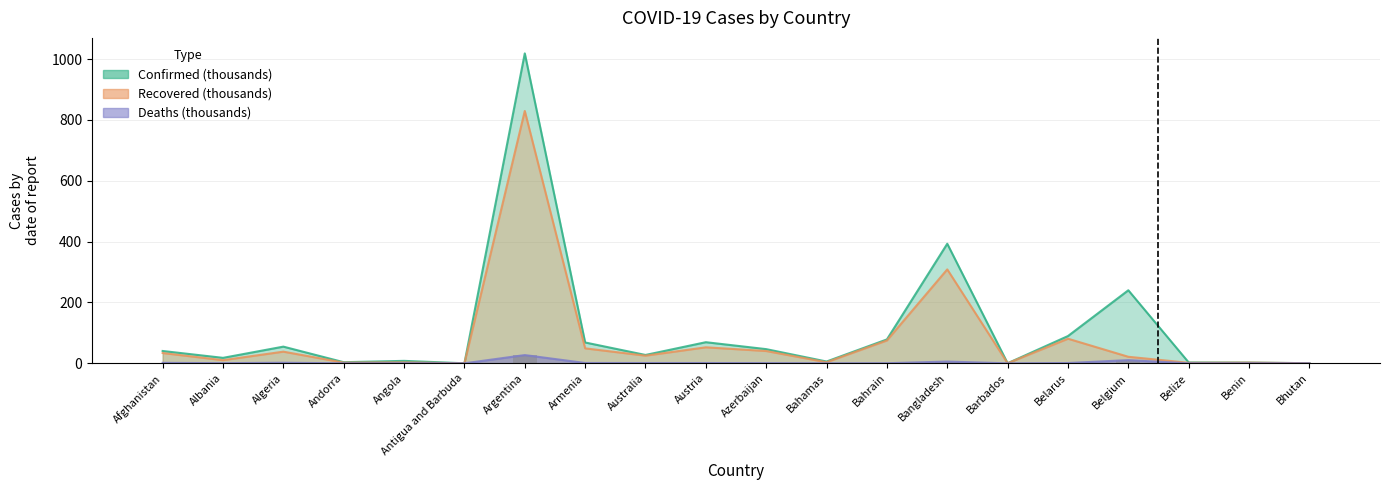

At which label does Recovered reach its peak?

Argentina